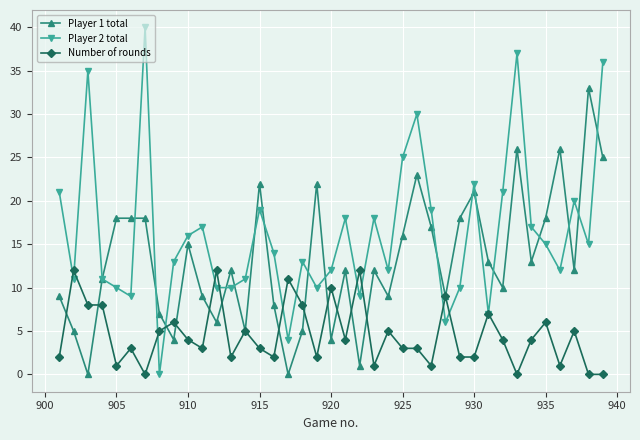

What is the difference between the maximum and minimum values in the Player 2 total series?

40